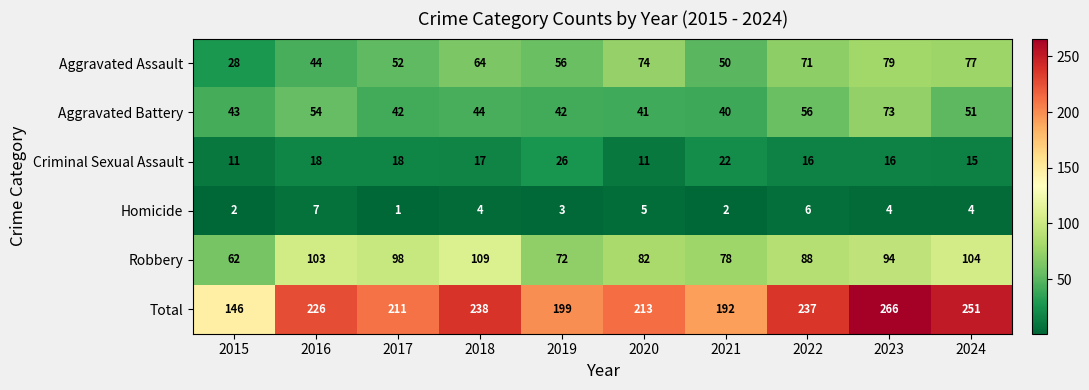

Which series has the largest total across all categories?

Total